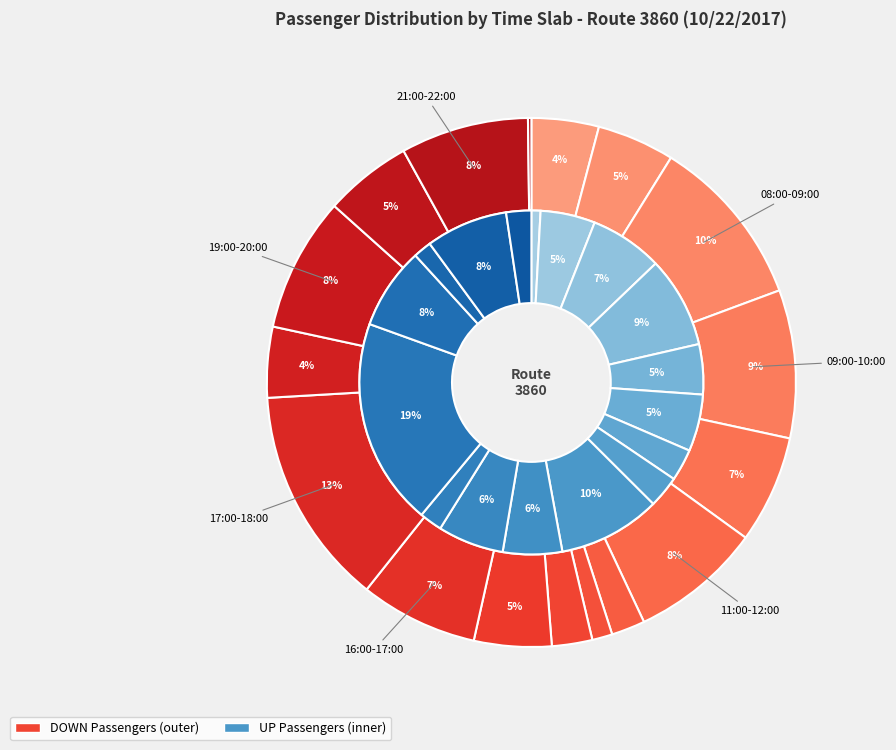

What is the smallest slice in the pie chart?

00:00-05:00